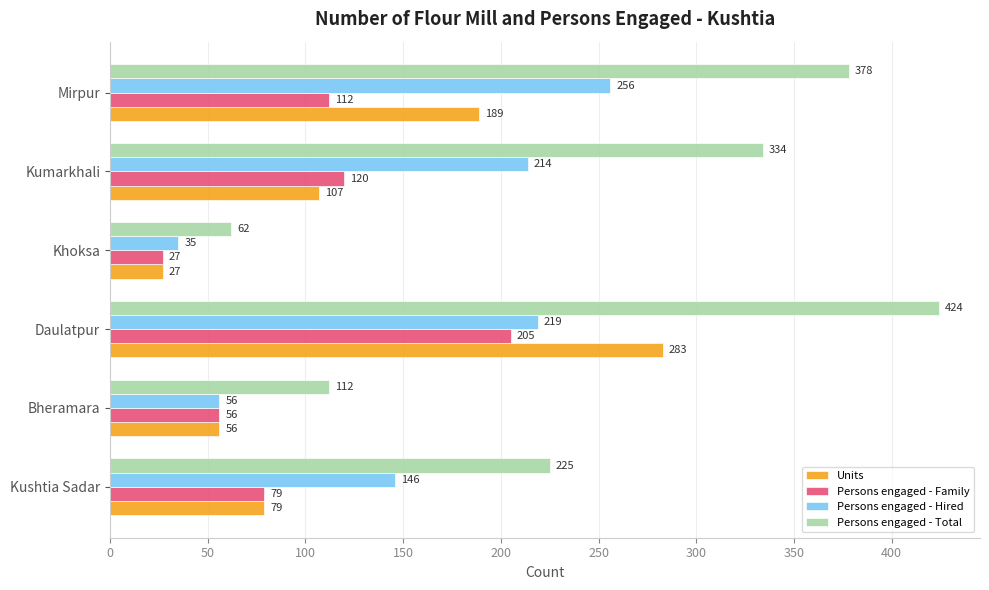

True or false: Persons engaged - Hired has a value of 219 at Daulatpur.

True